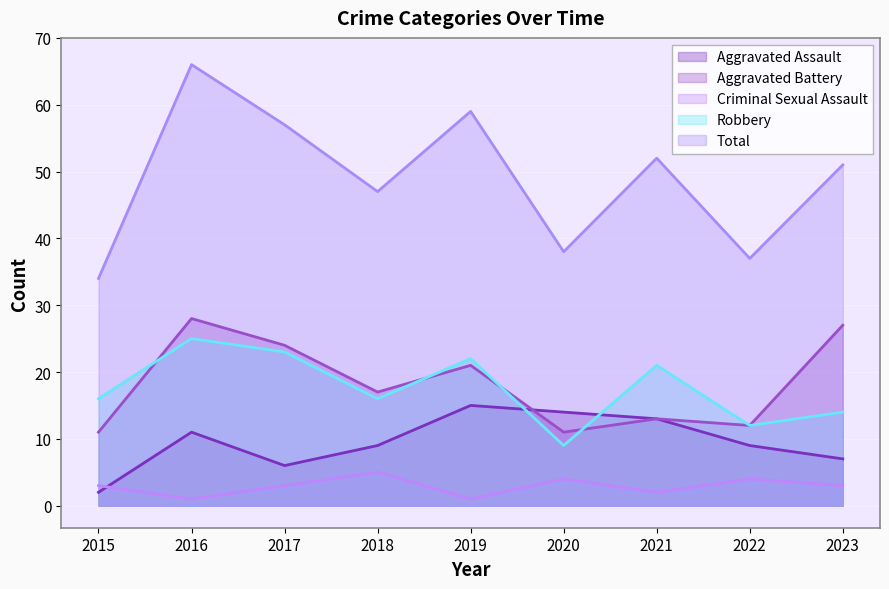

Which has a higher value, 2019 or 2021?

2019